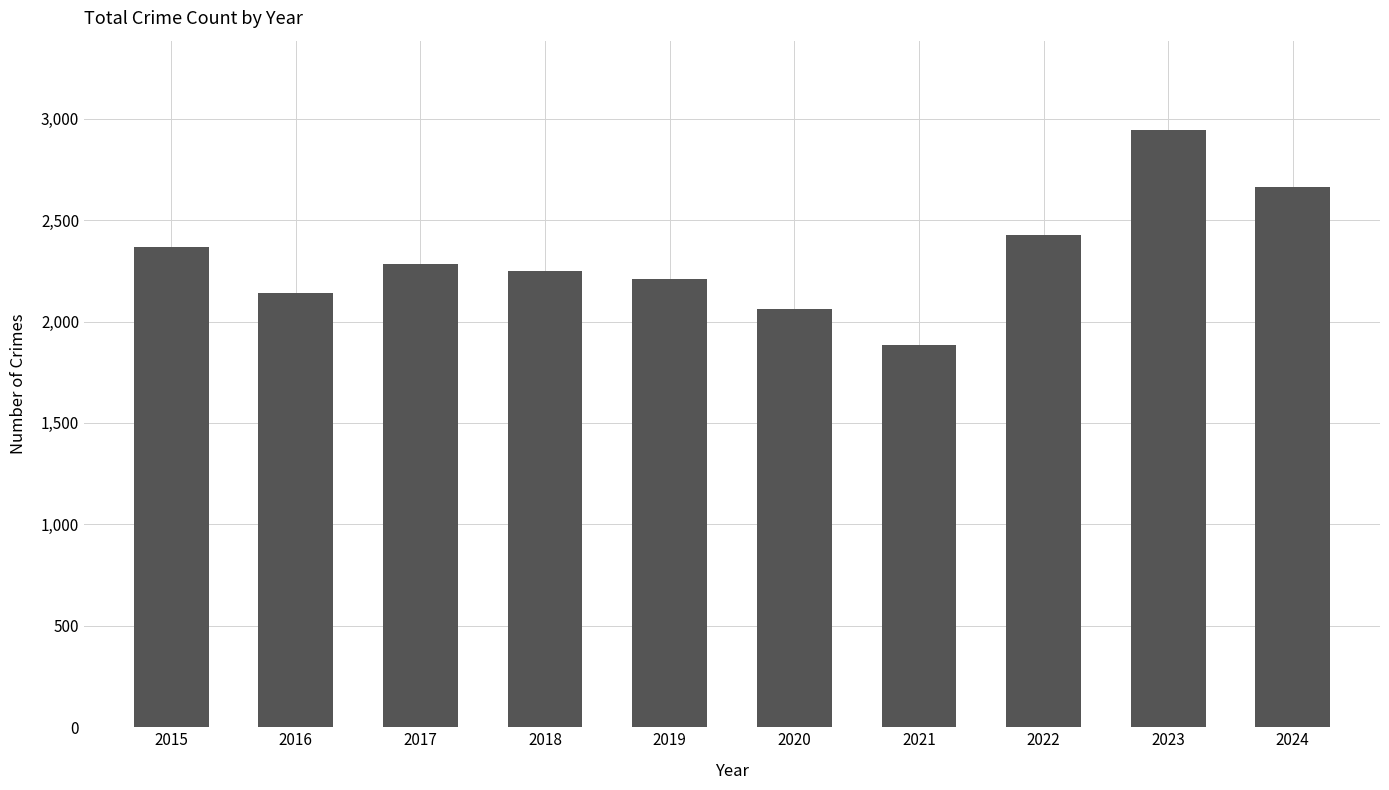

What is the sum of all values?

23220